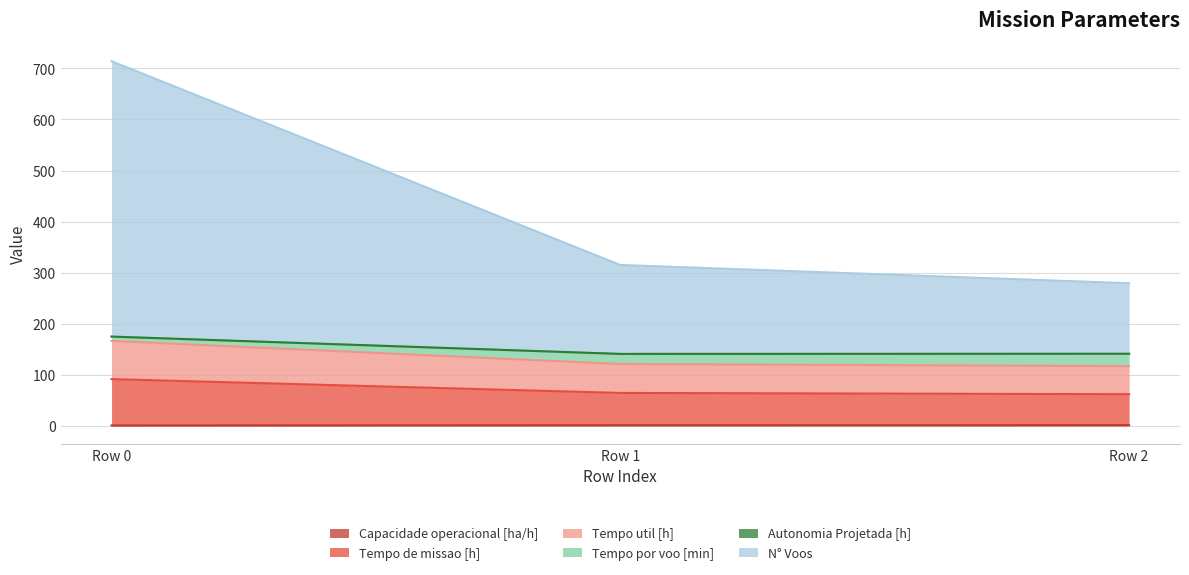

At which category is the sum across all series the highest?

Row 0